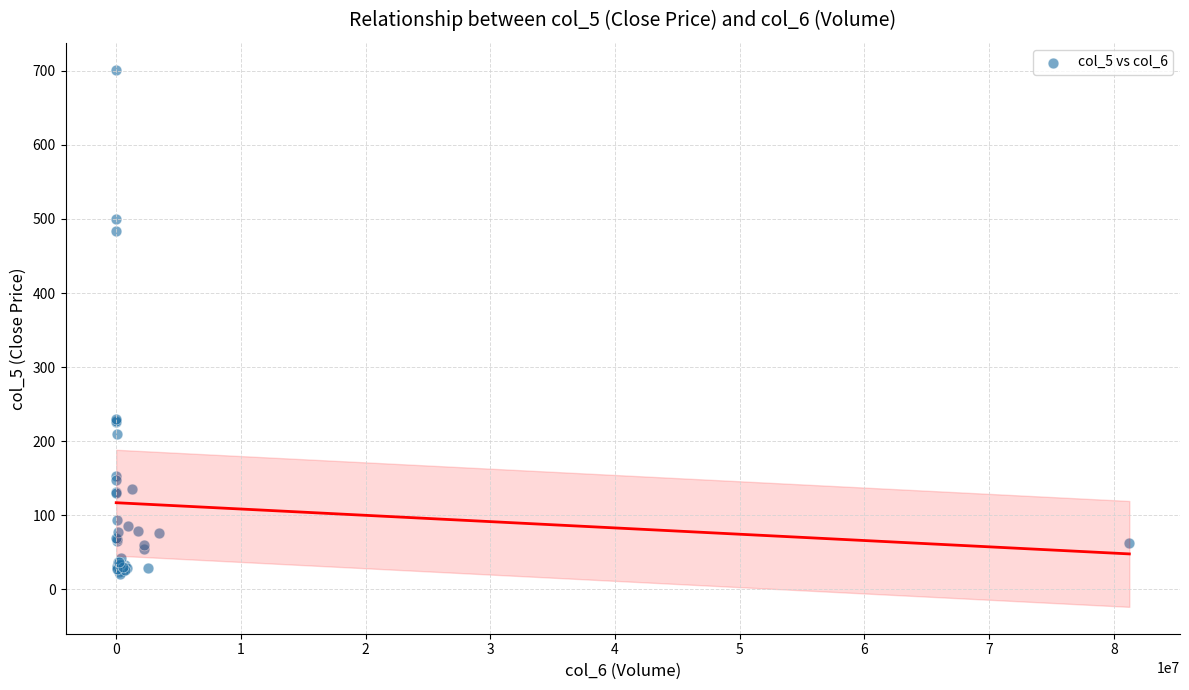

What Y value in the scatter plot is closest to 361?

483.8